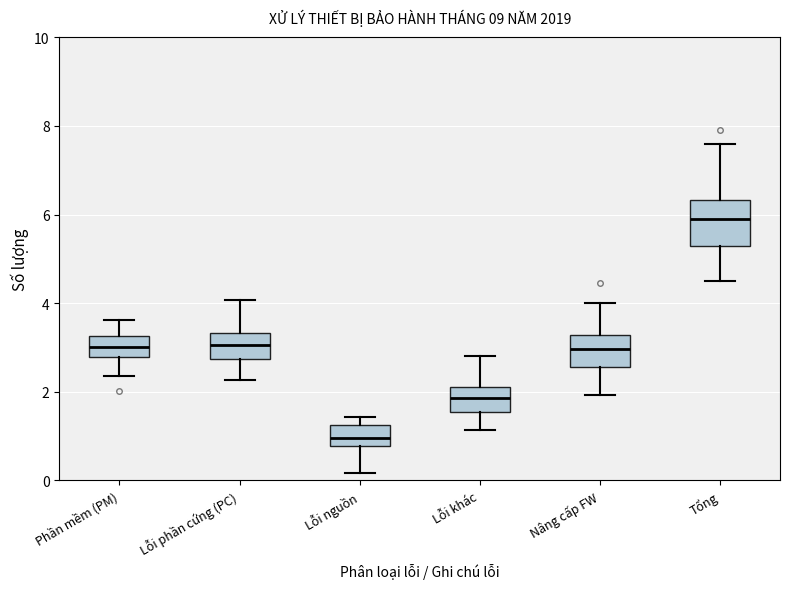

Reading left to right, read every box against the y-axis: the position of its median line, the range the box covers, and the ends of its whiskers. The values are not printed on the chart, so give them approximately, as read against the axis.

Phần mềm (PM): median 3.0, box 2.8 to 3.2, whiskers 2.4 to 3.6
Lỗi phần cứng (PC): median 3.0, box 2.8 to 3.4, whiskers 2.2 to 4.0
Lỗi nguồn: median 1.0, box 0.8 to 1.2, whiskers 0.2 to 1.4
Lỗi khác: median 1.8, box 1.6 to 2.2, whiskers 1.2 to 2.8
Nâng cấp FW: median 3.0, box 2.6 to 3.2, whiskers 2.0 to 4.0
Tổng: median 6.0, box 5.2 to 6.4, whiskers 4.4 to 7.6